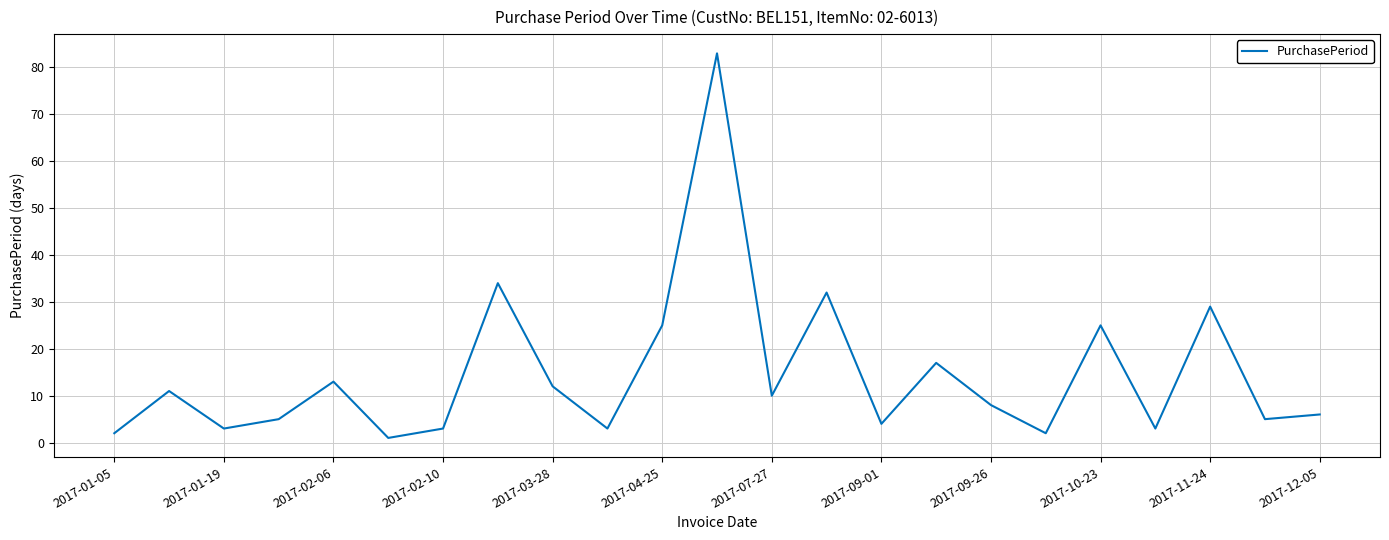

How many interior local valleys (lower than both neighbors) does the data have?

8